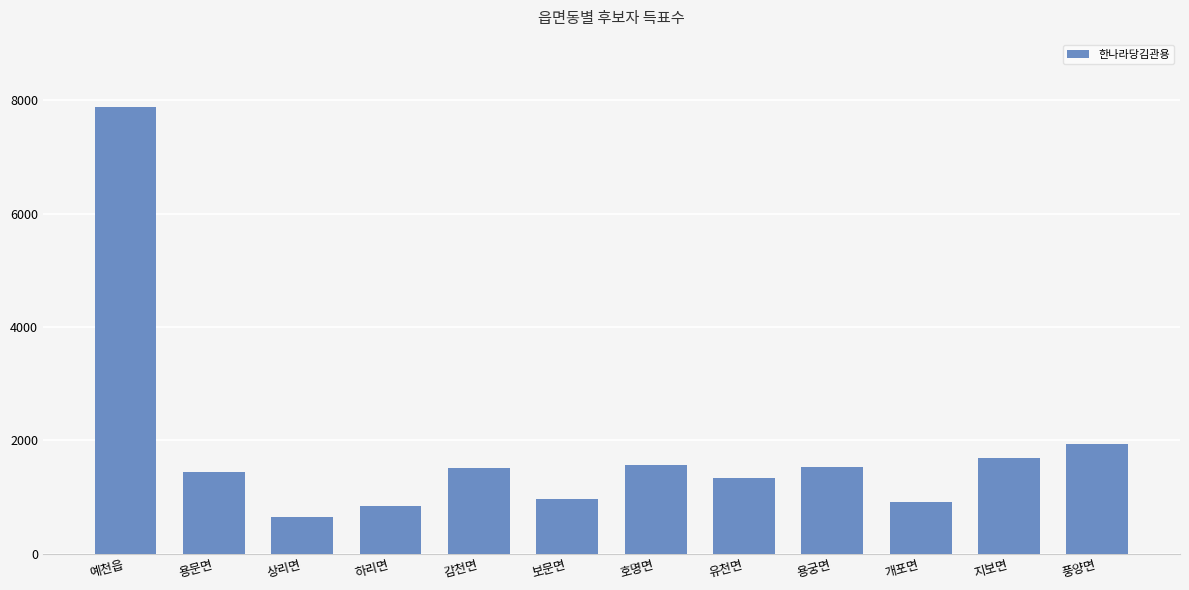

What is the greatest value displayed?

7887